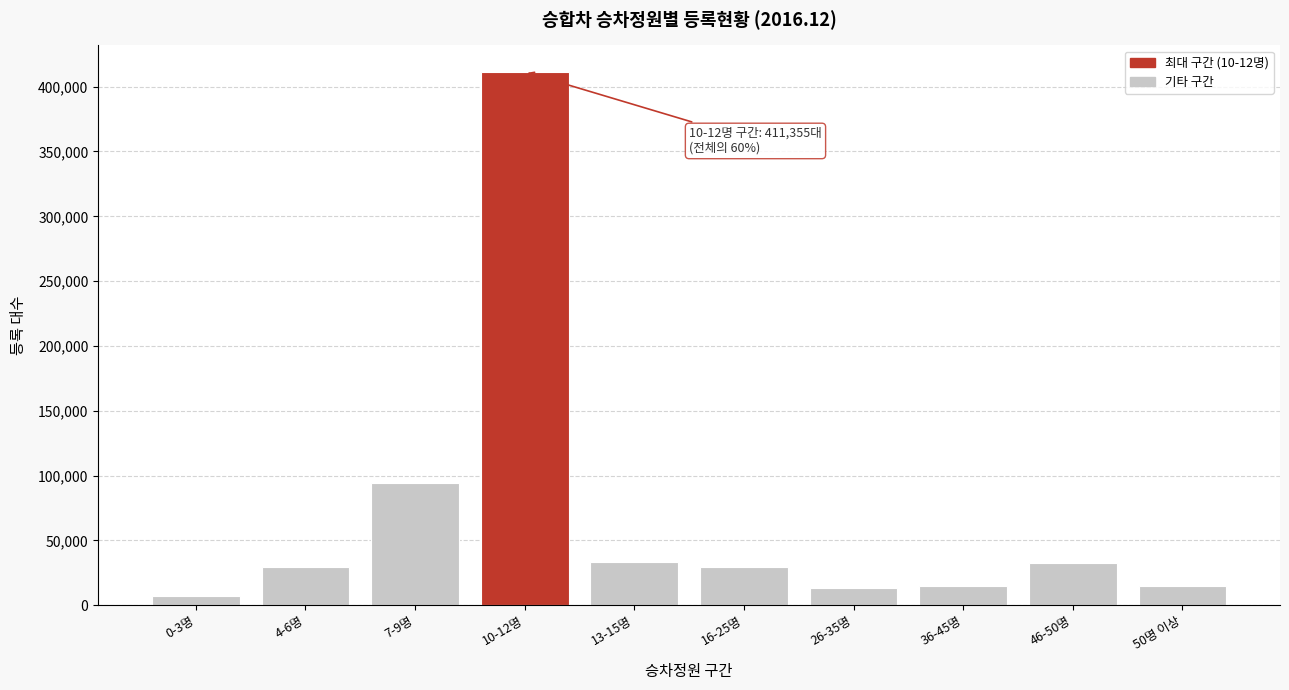

What is the change in value from 36-45명 to 46-50명?

+17555